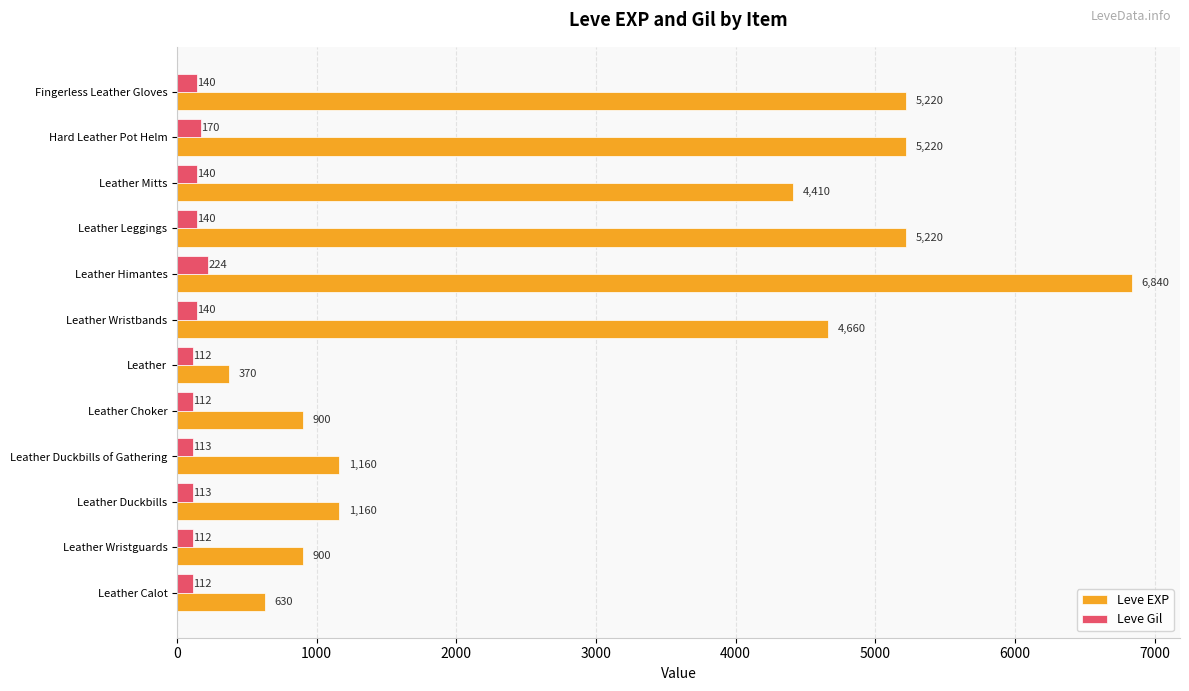

At which label does Leve EXP reach its peak?

Leather Himantes